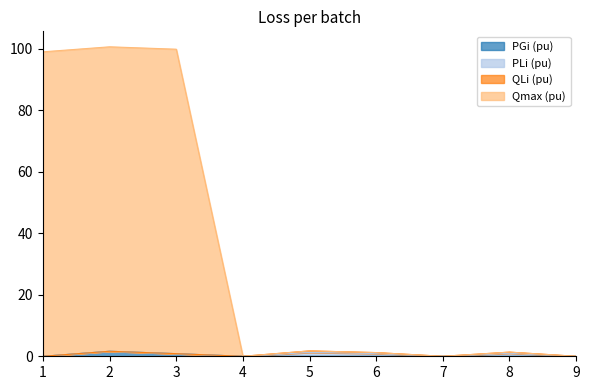

What is the sum of all Qmax (pu) values?

303.8